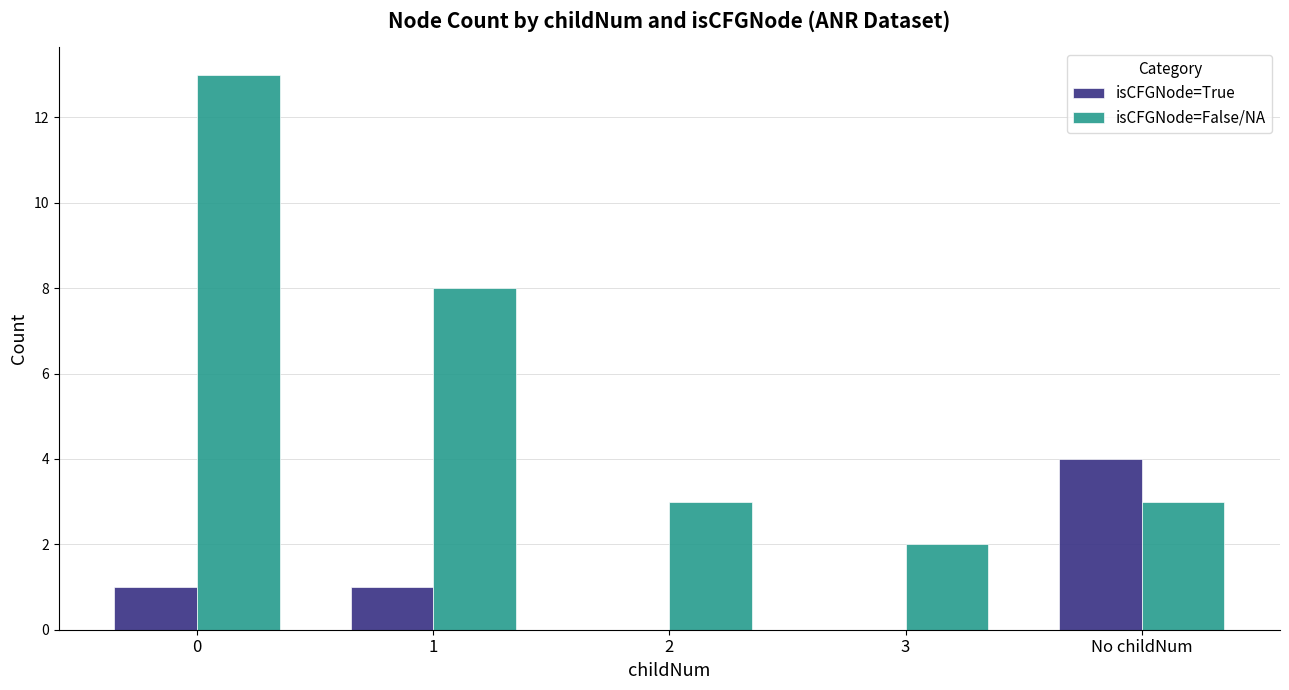

What value does the isCFGNode=False/NA series have at 0, to the nearest 10?

10